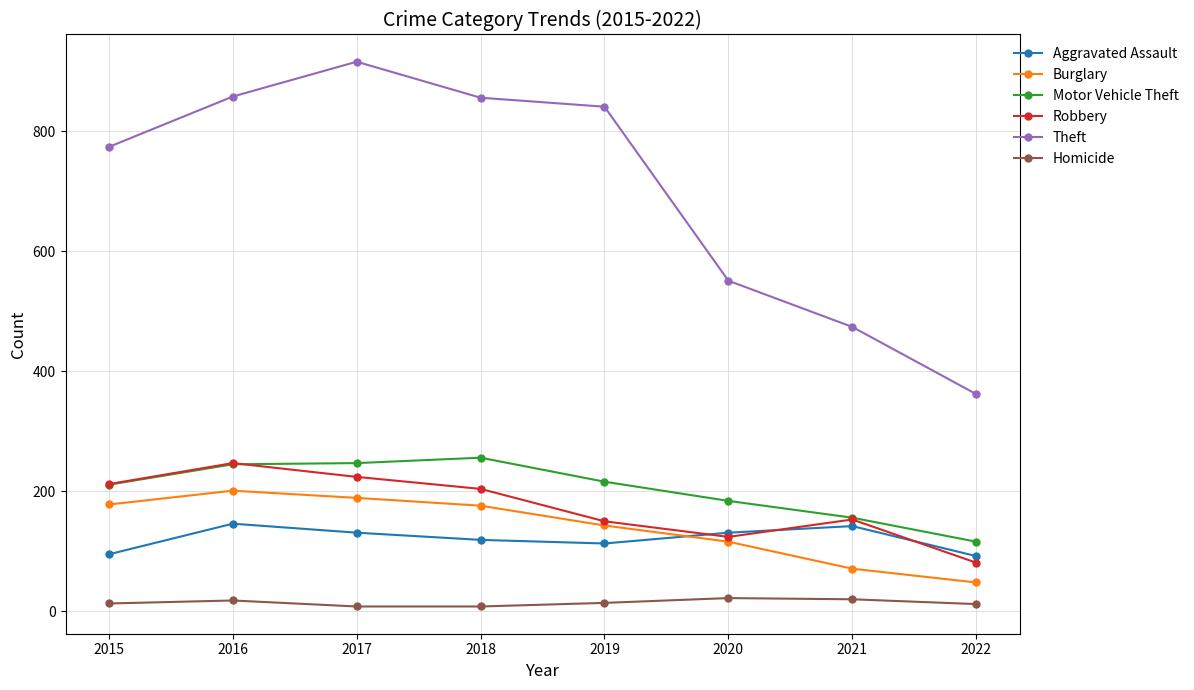

How many data points does each series have?

8